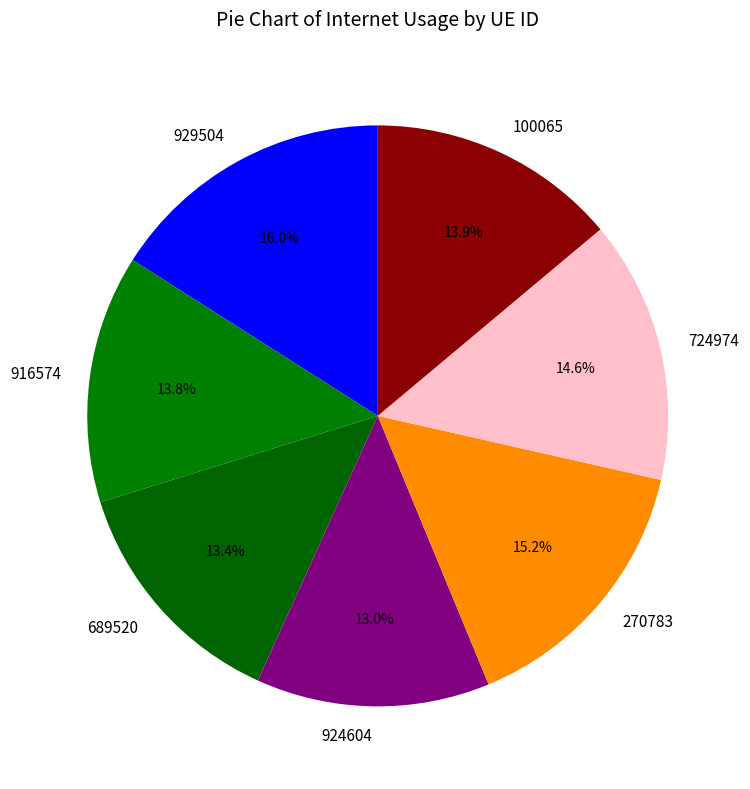

To the nearest percent, what is the average slice percentage?

14%